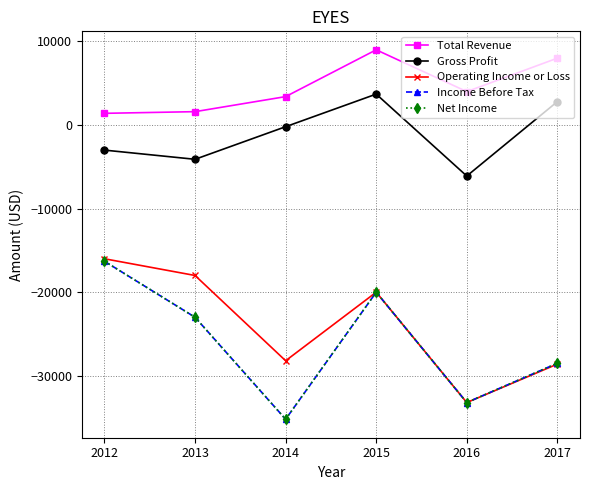

What is the difference between the maximum and second lowest values in the Gross Profit series?

7800